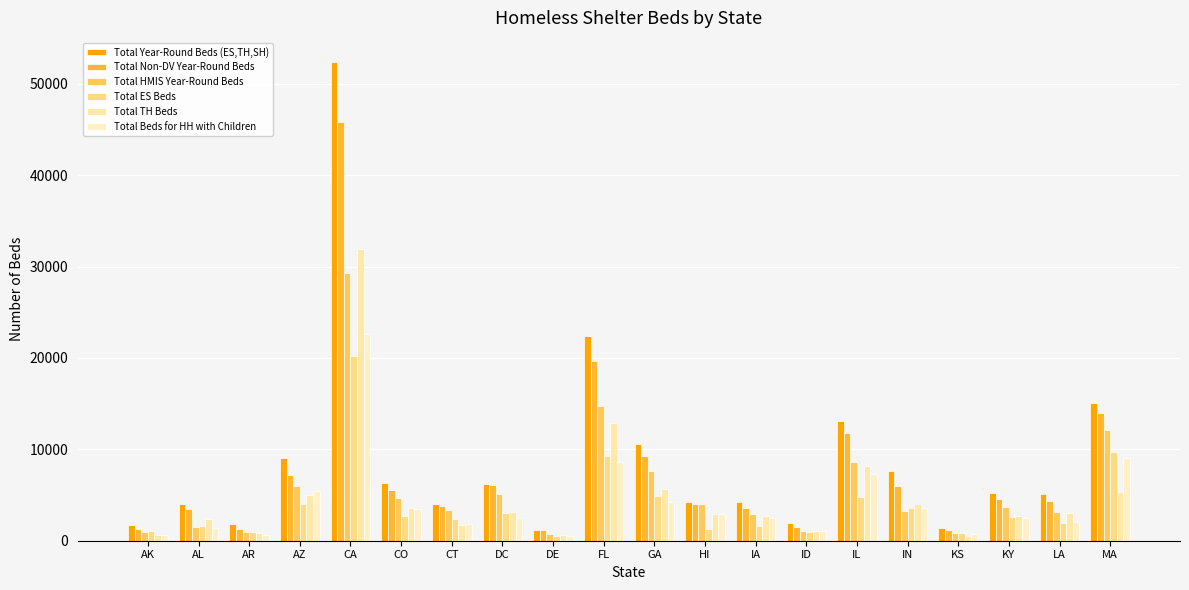

What is the minimum value for Total TH Beds?

562